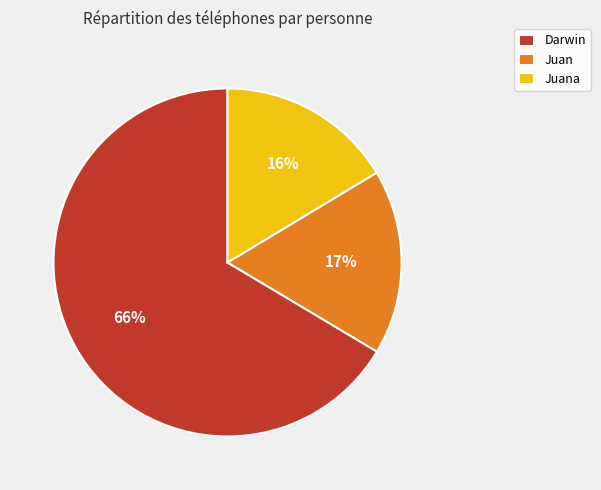

To the nearest percent, what is the combined percentage of Juana and Darwin?

83%